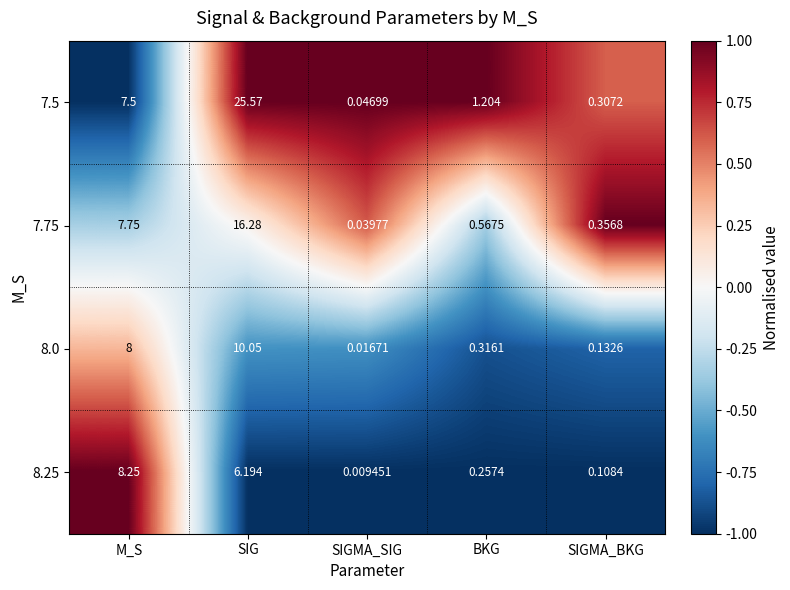

Which series changed the most between M_S and SIG?

7.5